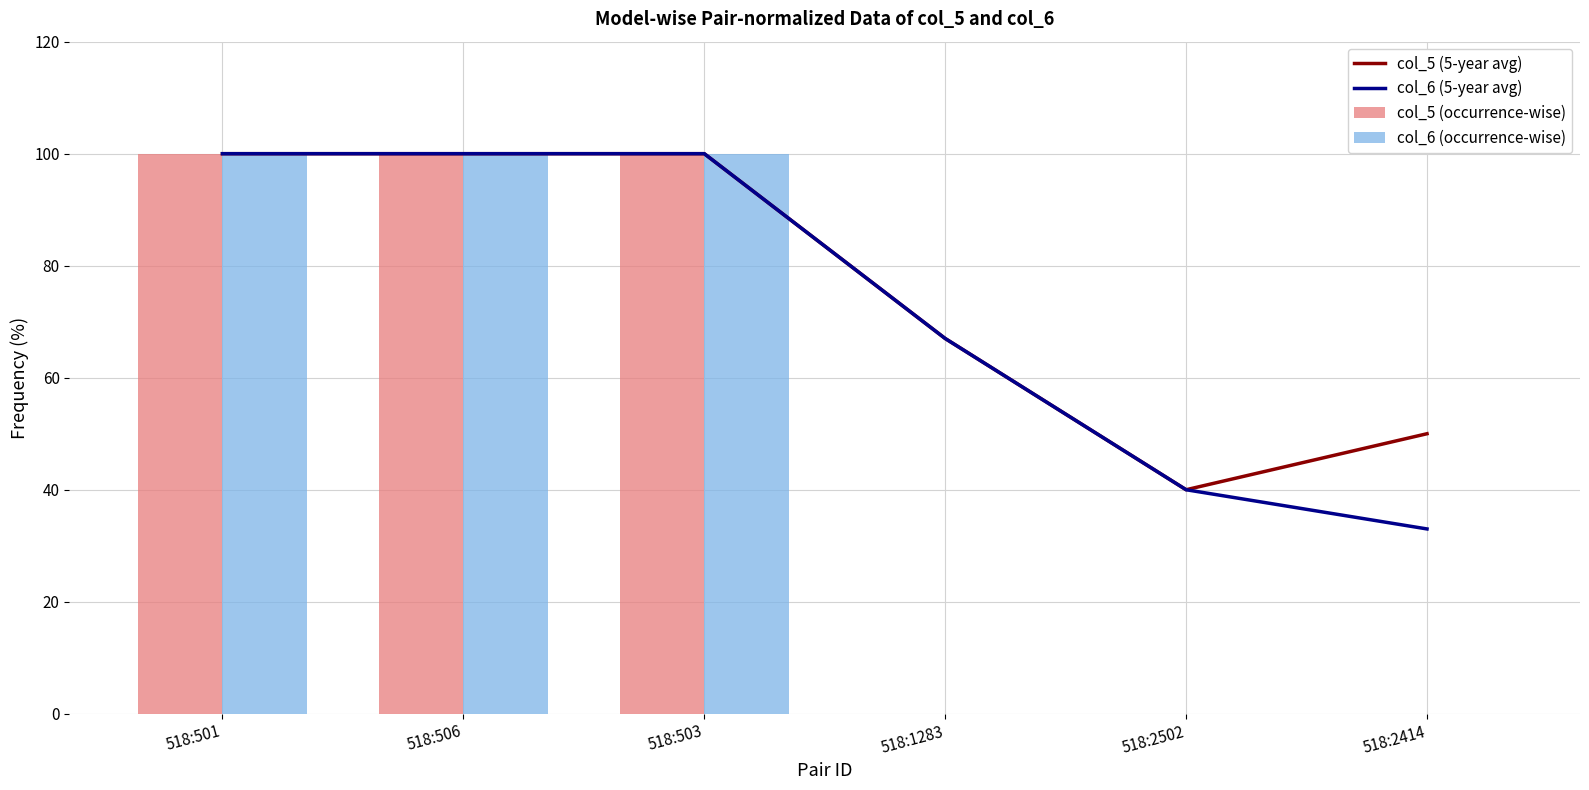

List the labels in order of col_5 (5-year avg) value, largest first.

518:501, 518:506, 518:503, 518:1283, 518:2414, 518:2502